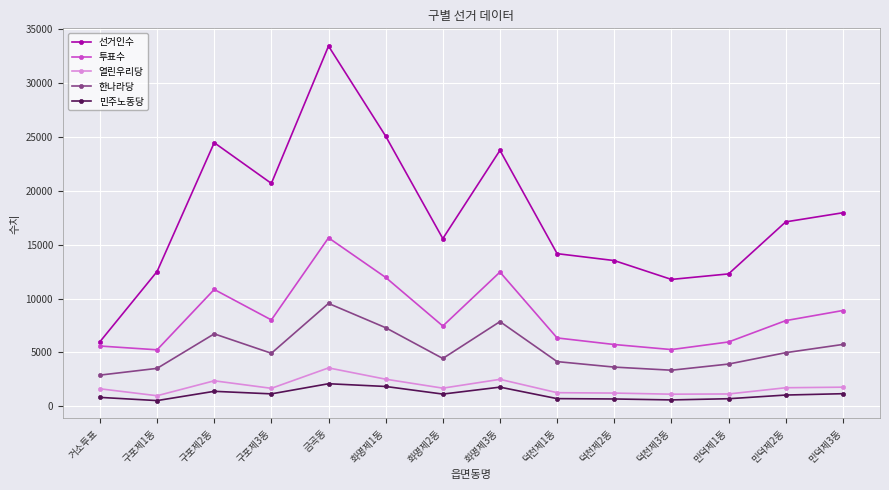

What are all the series names shown in the legend?

선거인수, 투표수, 열린우리당, 한나라당, 민주노동당